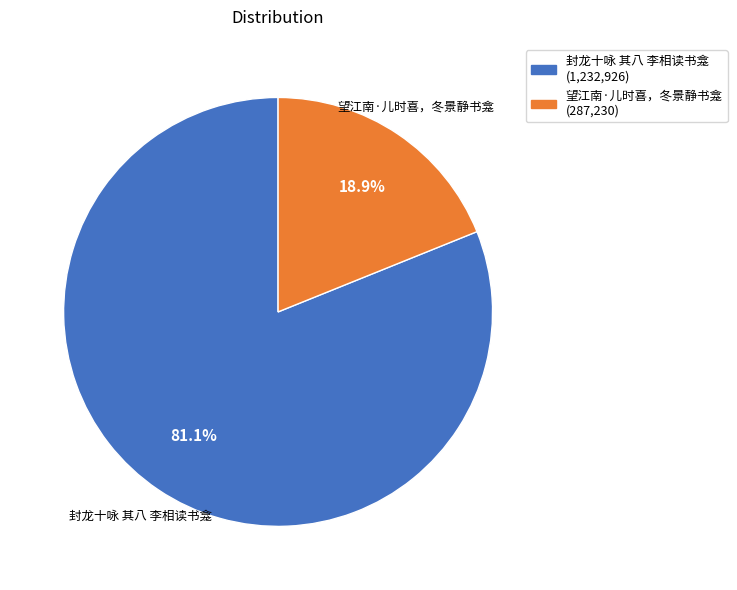

What is the largest slice in the pie chart?

封龙十咏 其八 李相读书龛